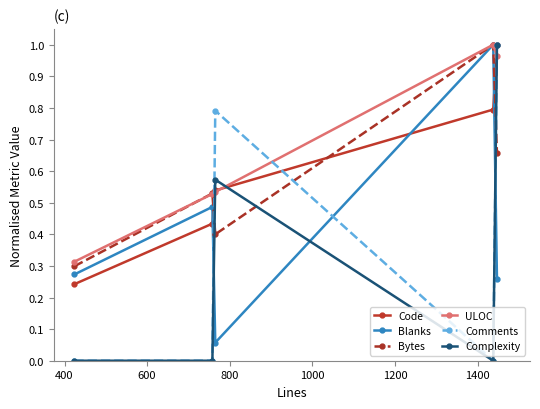

True or false: ULOC and Complexity intersect in this chart.

True